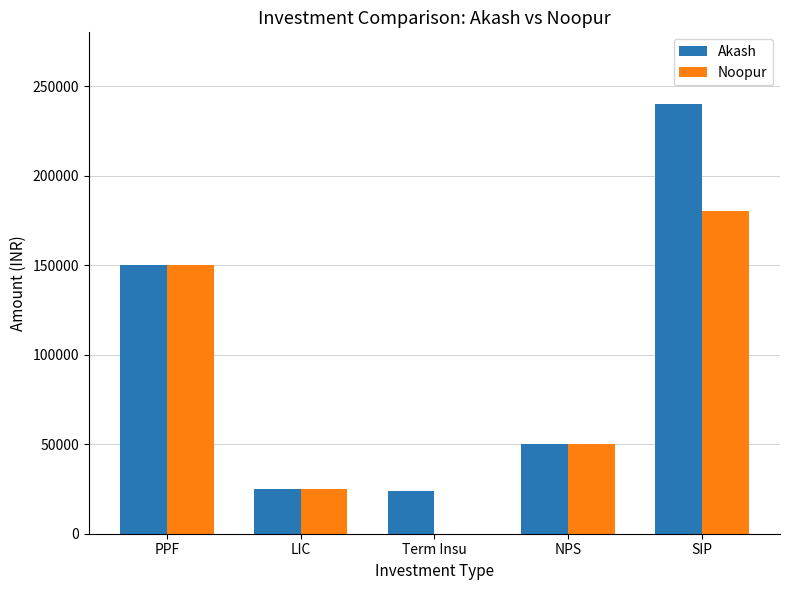

Is the value of Akash at LIC greater than the value of Noopur at NPS?

No